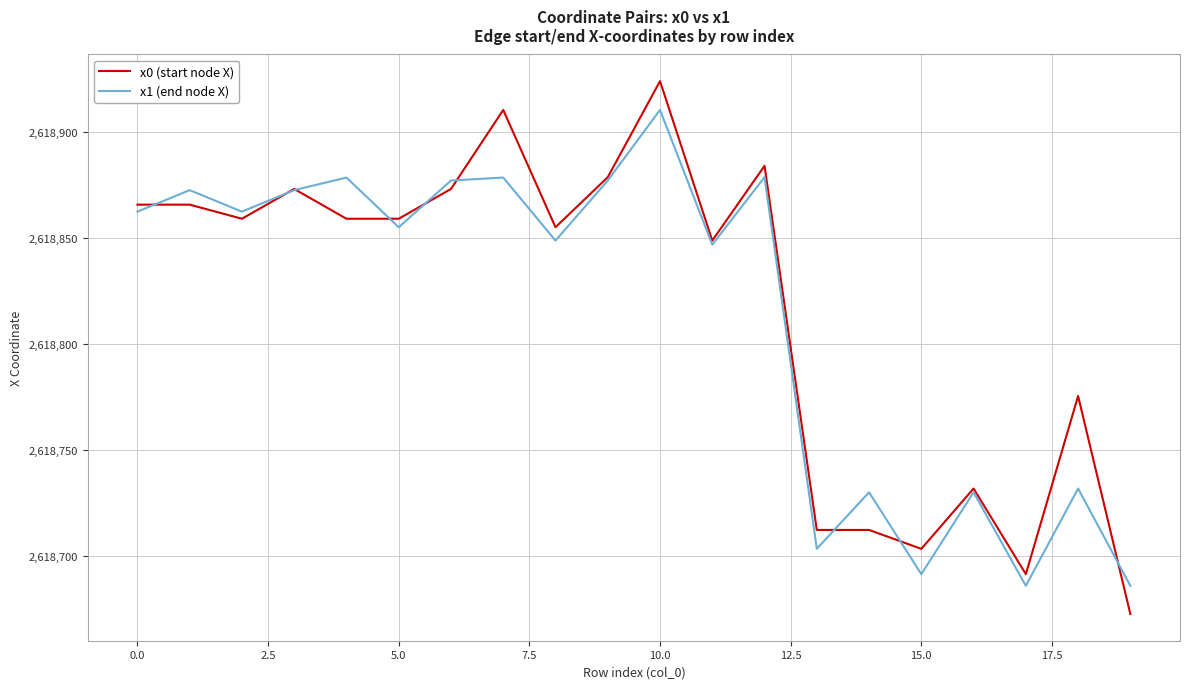

What is the smallest value displayed?

2618672.7